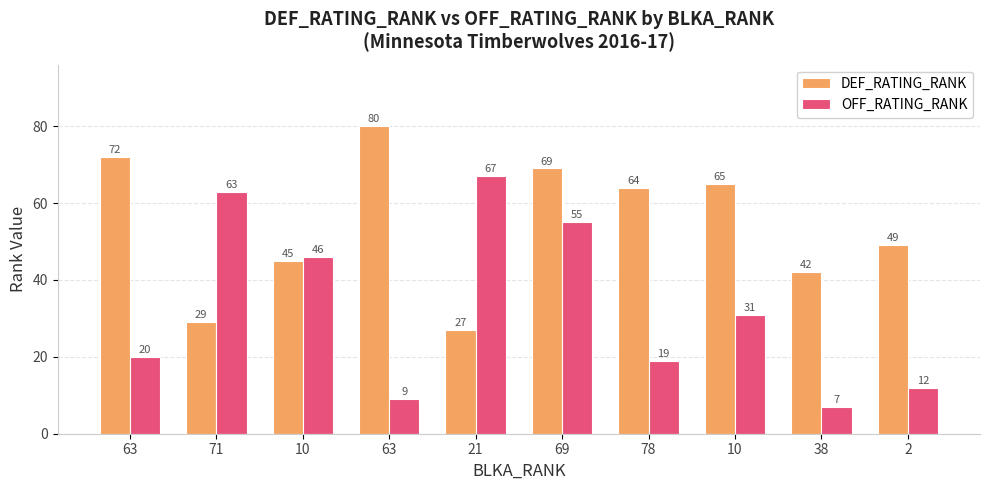

Does the chart contain any negative values?

No